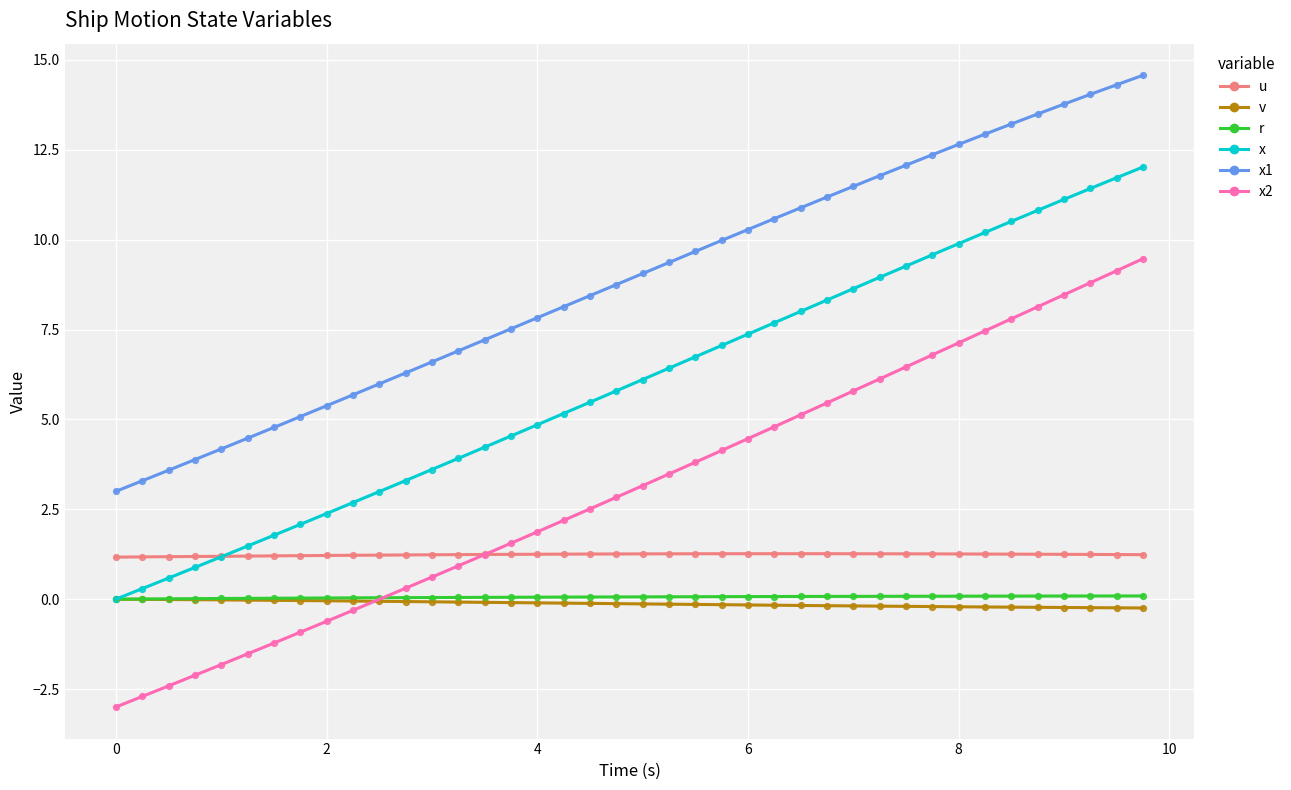

Which series reaches the minimum Y coordinate?

x2